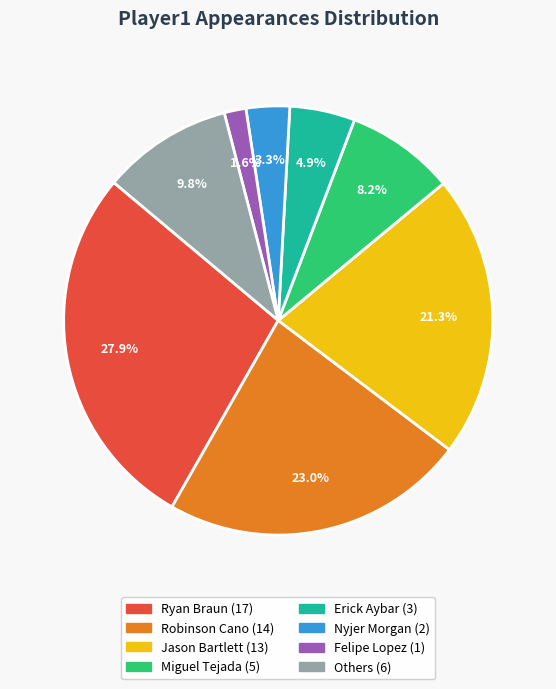

Is there any slice that represents more than half of the pie?

No